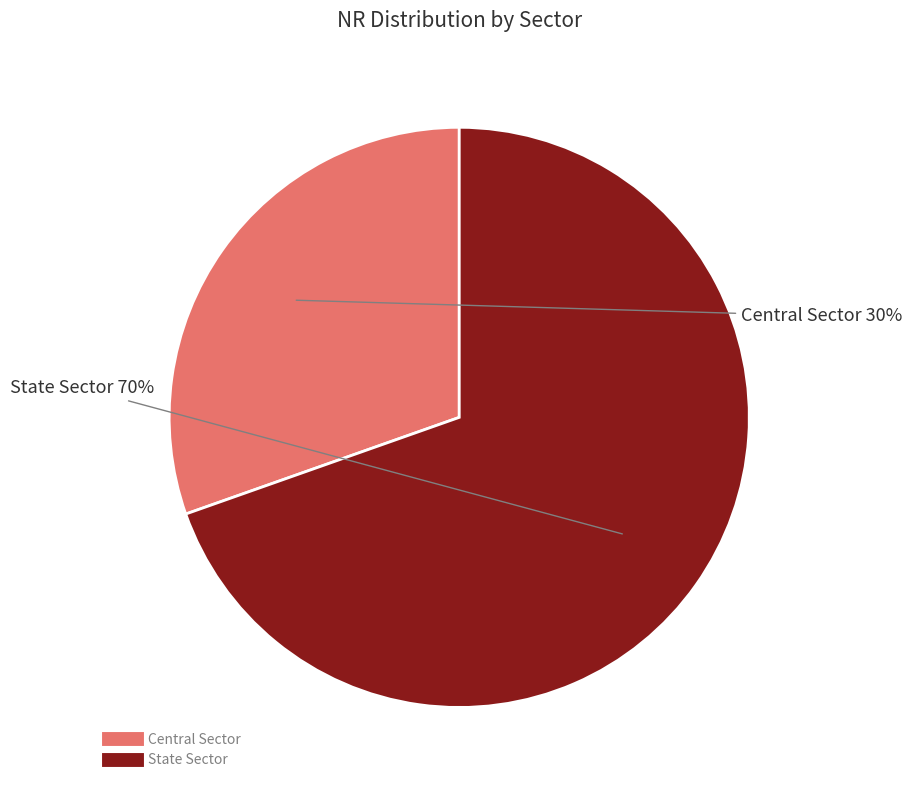

Which category has the biggest portion of the pie?

State Sector